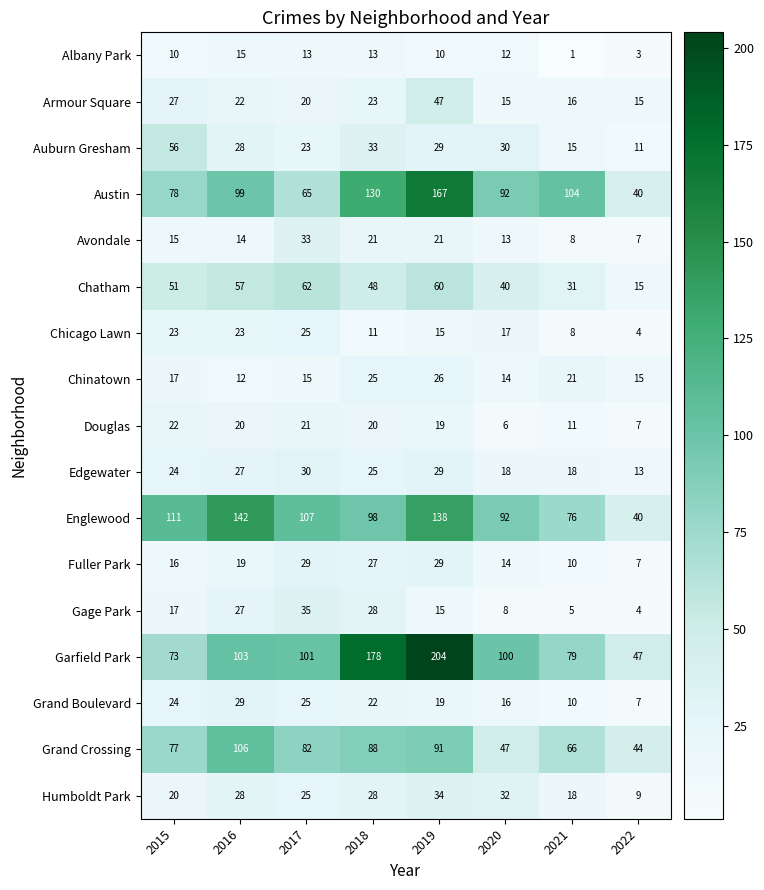

Is it true that Englewood equals 138 at 2019?

True